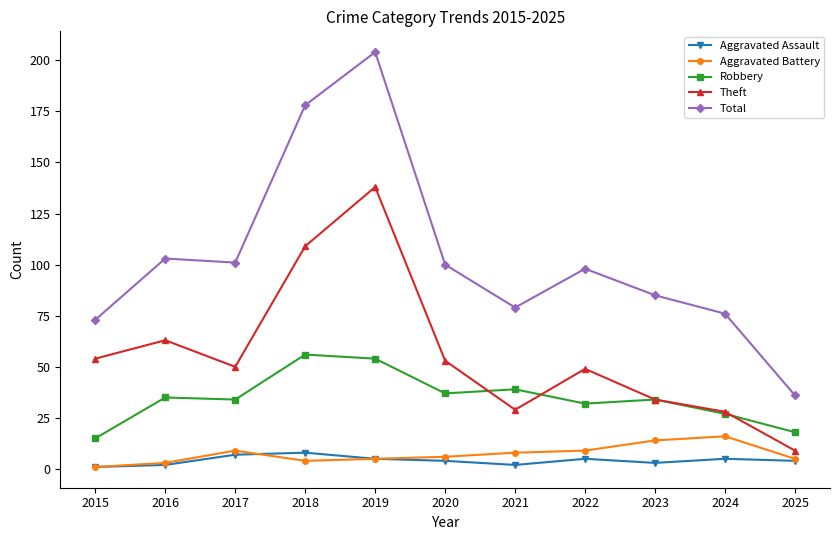

True or false: Robbery and Total intersect in this chart.

False